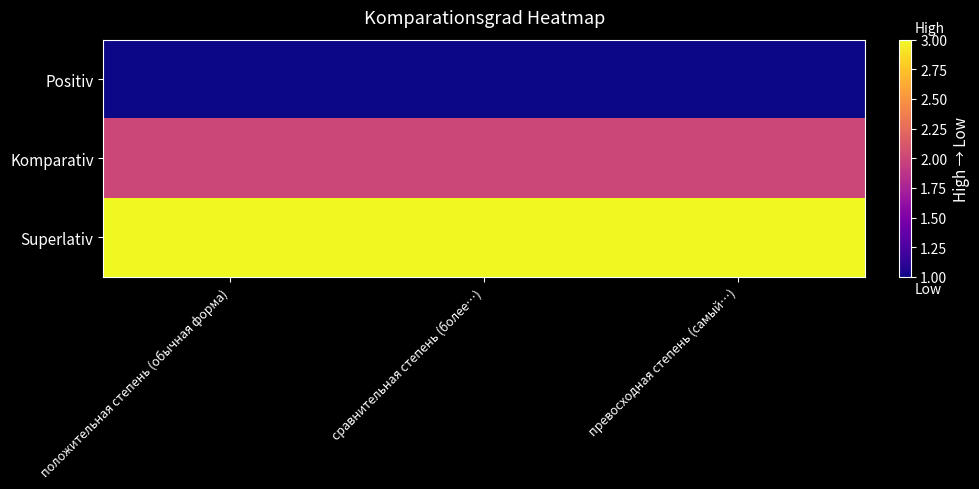

Reading left to right, extract all data points from this chart.

Positiv: положительная степень (обычная форма)=1	сравнительная степень (более…)=1	превосходная степень (самый…)=1
Komparativ: положительная степень (обычная форма)=2	сравнительная степень (более…)=2	превосходная степень (самый…)=2
Superlativ: положительная степень (обычная форма)=3	сравнительная степень (более…)=3	превосходная степень (самый…)=3